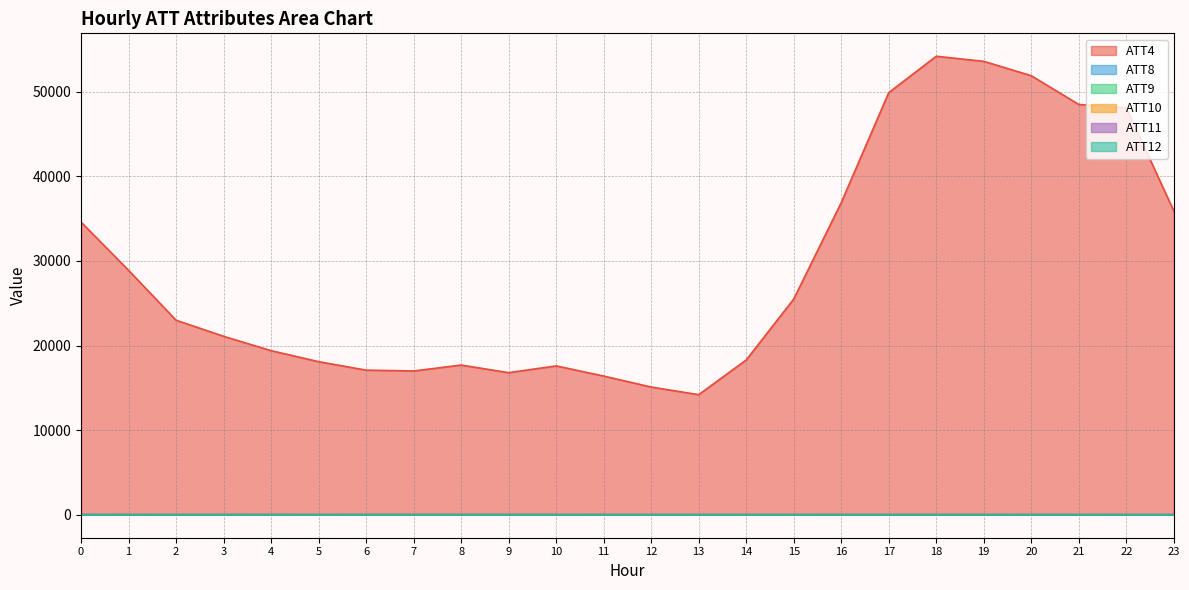

What is the difference between the ATT8 values at 11 and 19?

0.6